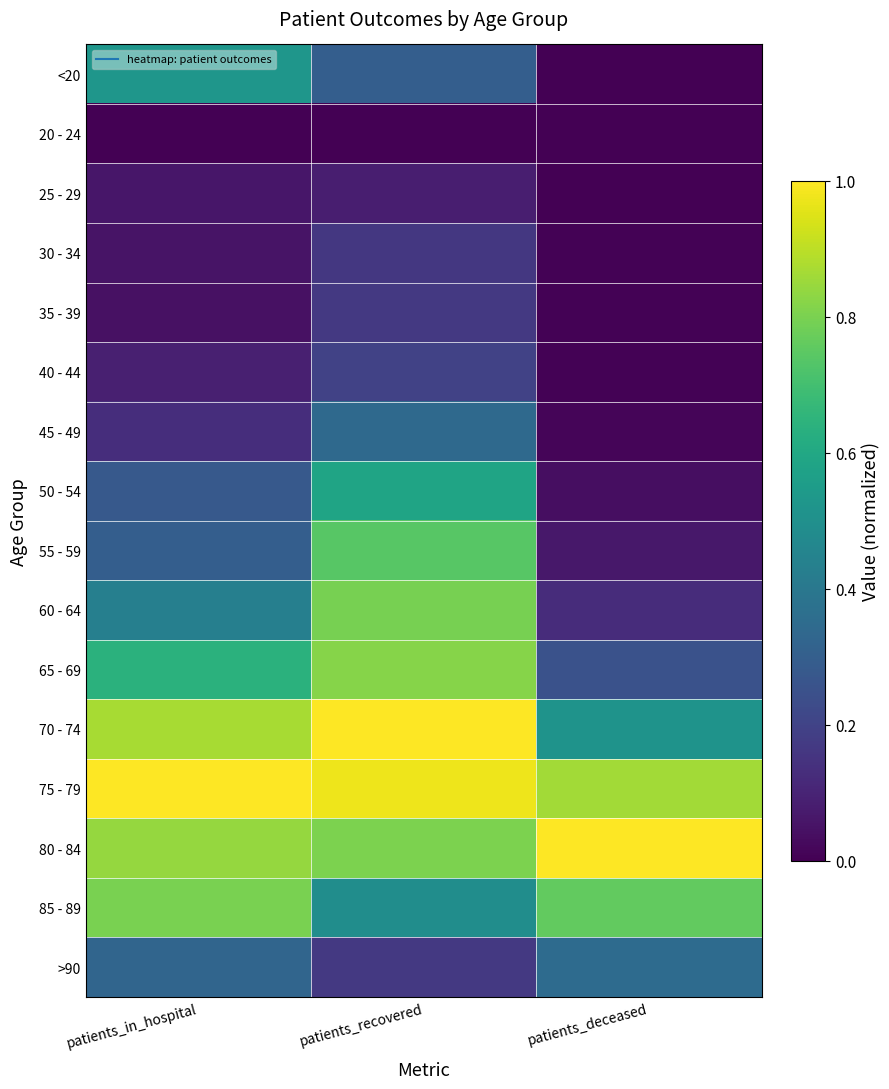

What is the total value across all series at patients_deceased?

4.0